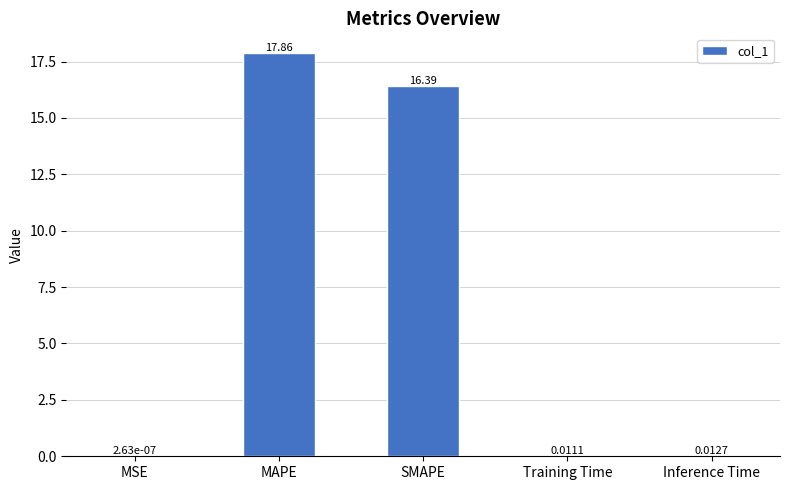

What is the change in value from SMAPE to Training Time?

-16.4